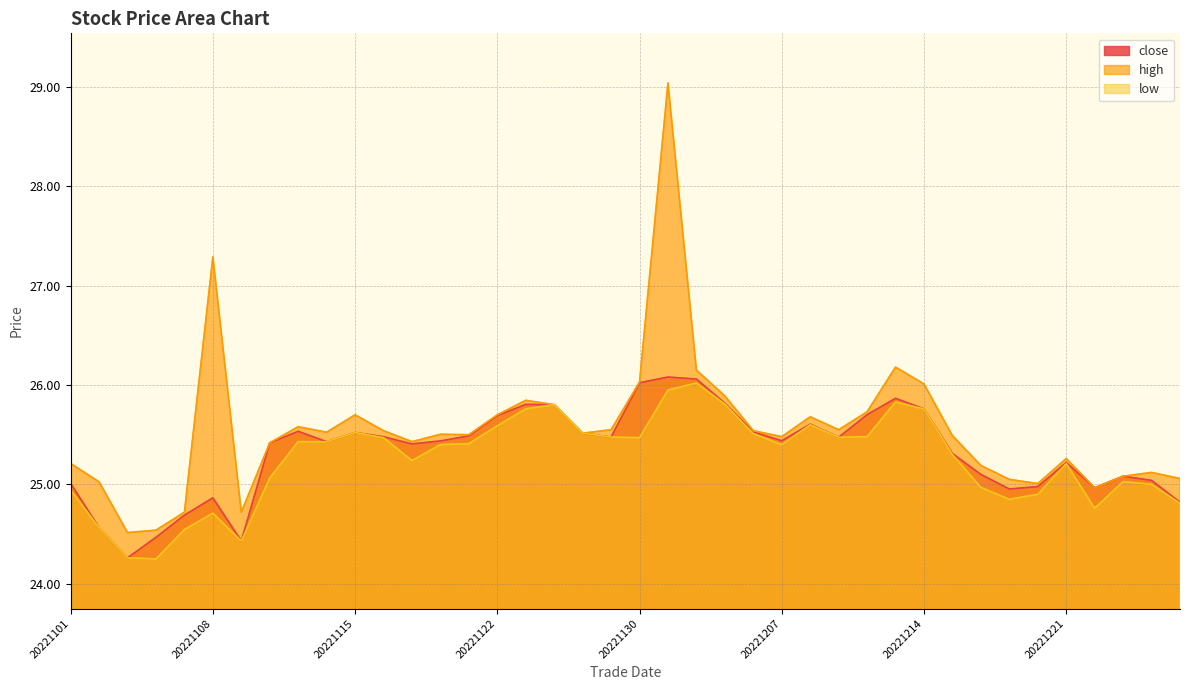

What is the lowest value of the low series?

24.2